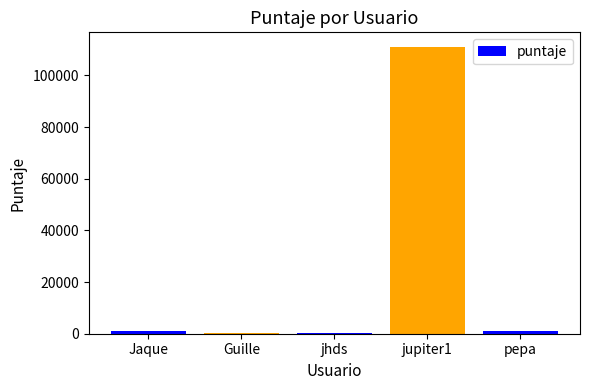

What is the greatest value displayed?

111100